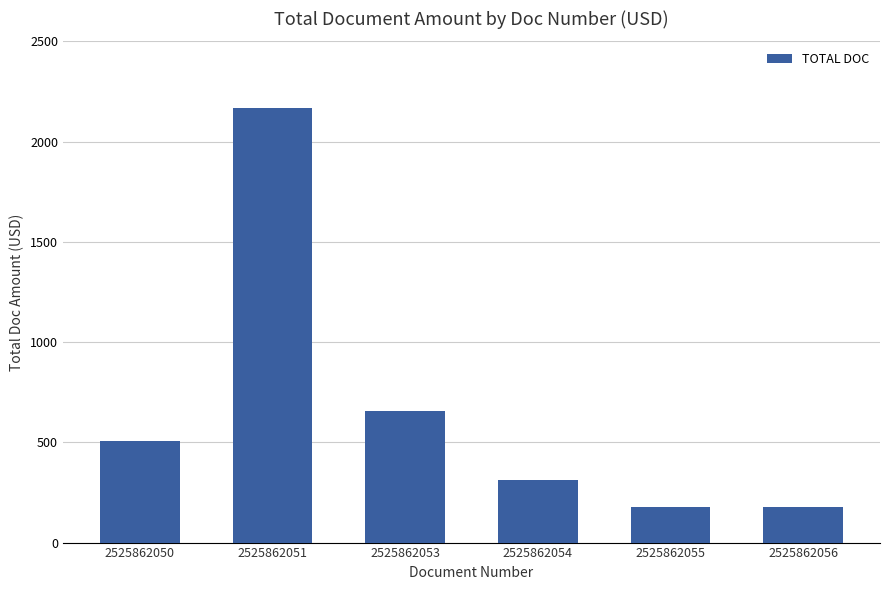

Where does the data first go above 507?

2525862050